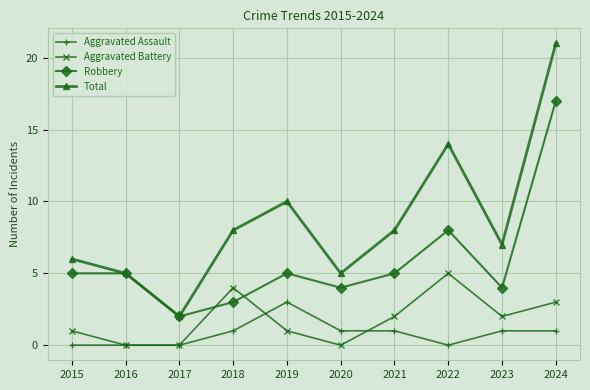

At which label is Robbery closest to 9?

2022